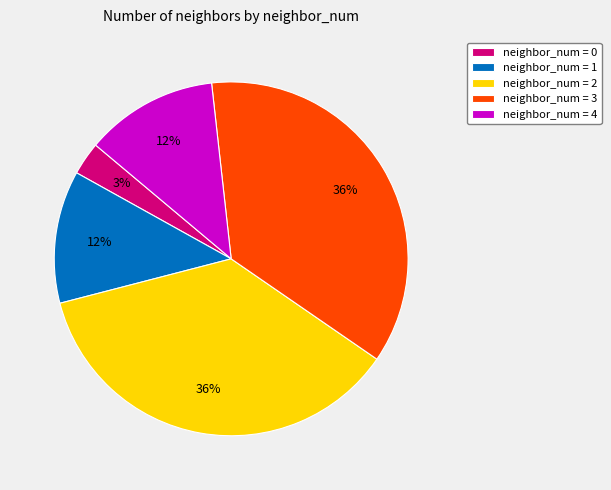

Is neighbor_num = 2 the majority of the pie?

No